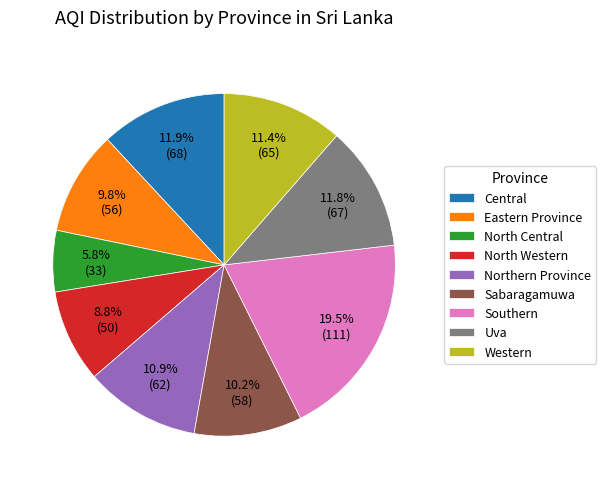

What percentage do Southern and Northern Province together represent?

30.4%